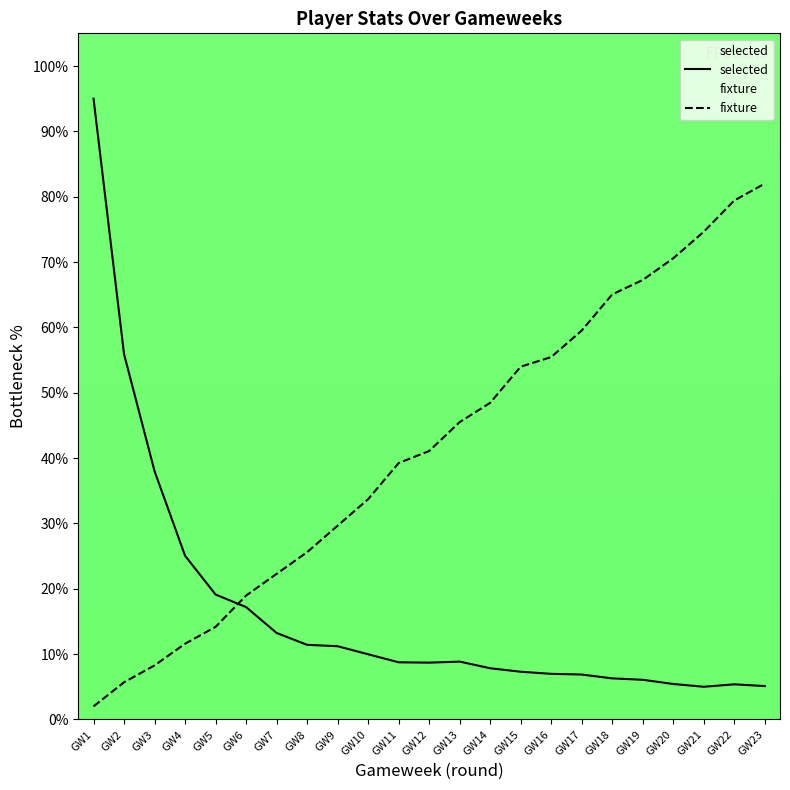

What is the value of the fixture point at the 10th from the left?

33.7